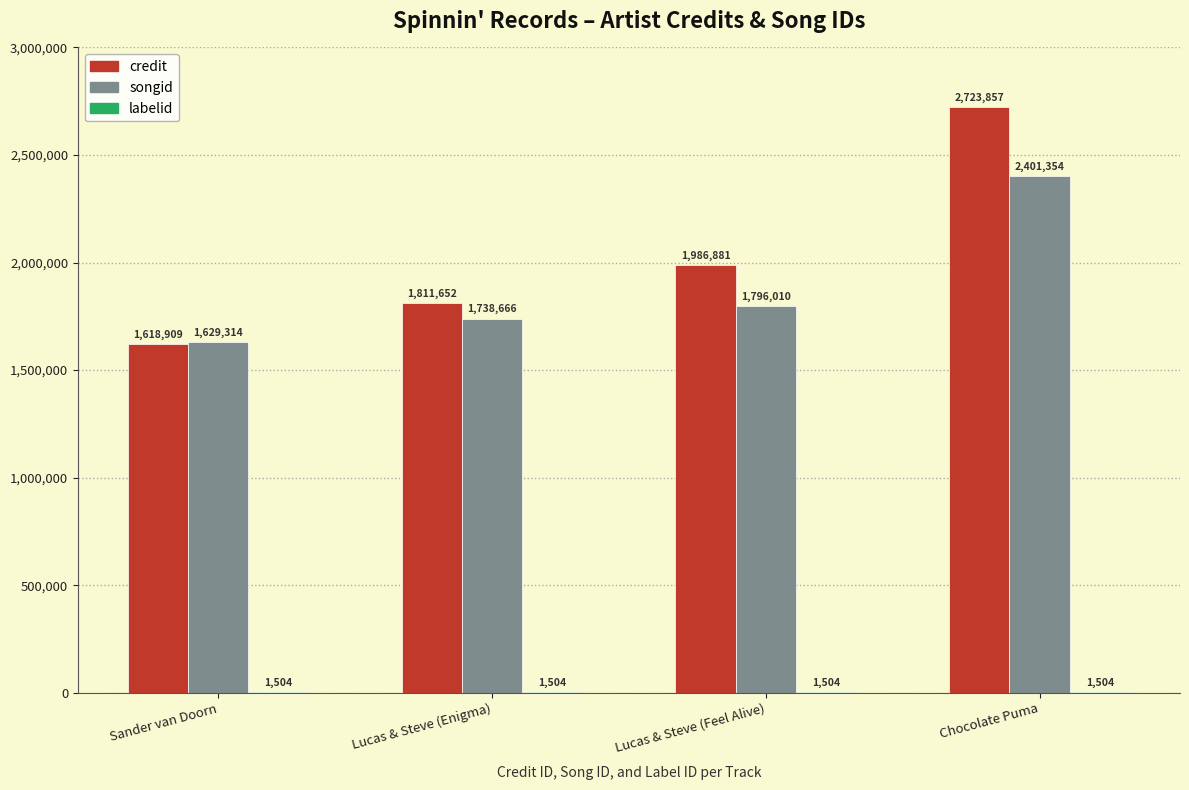

What is the total value across all series at Sander van Doorn?

3249727